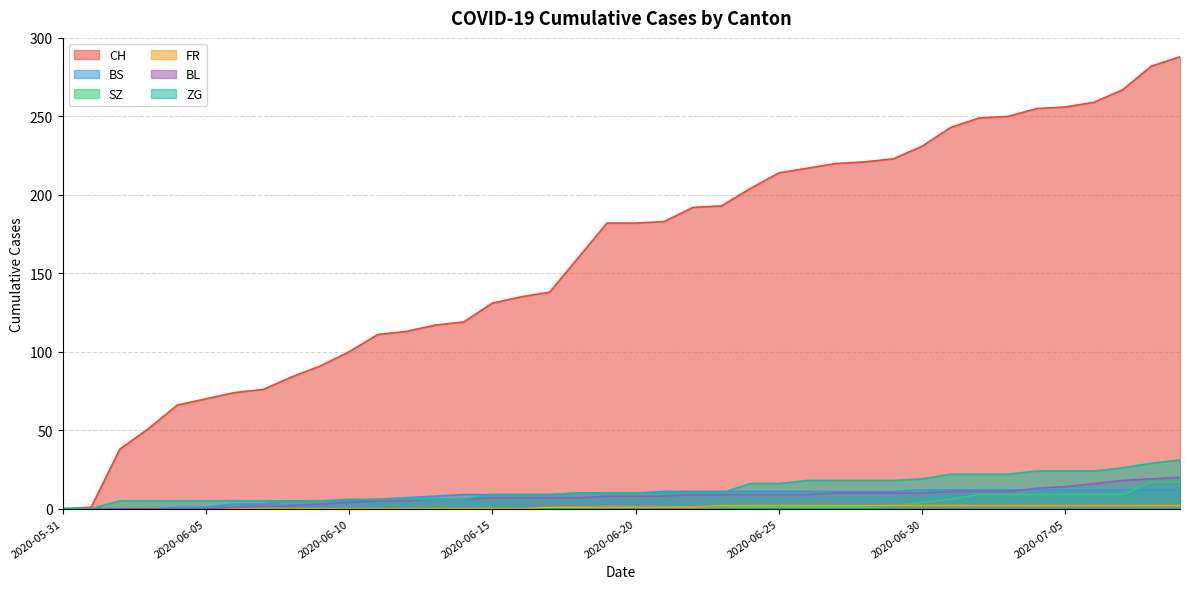

True or false: CH has a value of 163 at 2020-06-10.

False